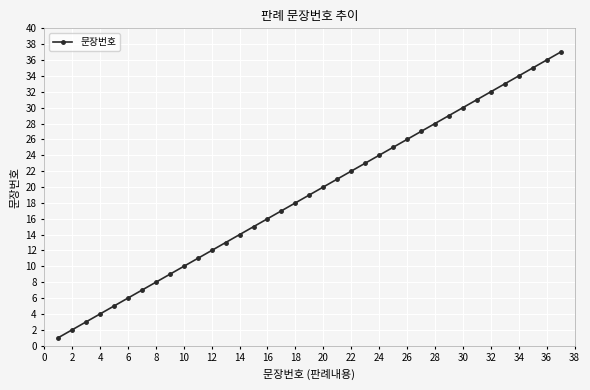

What is the sum of all values?

703